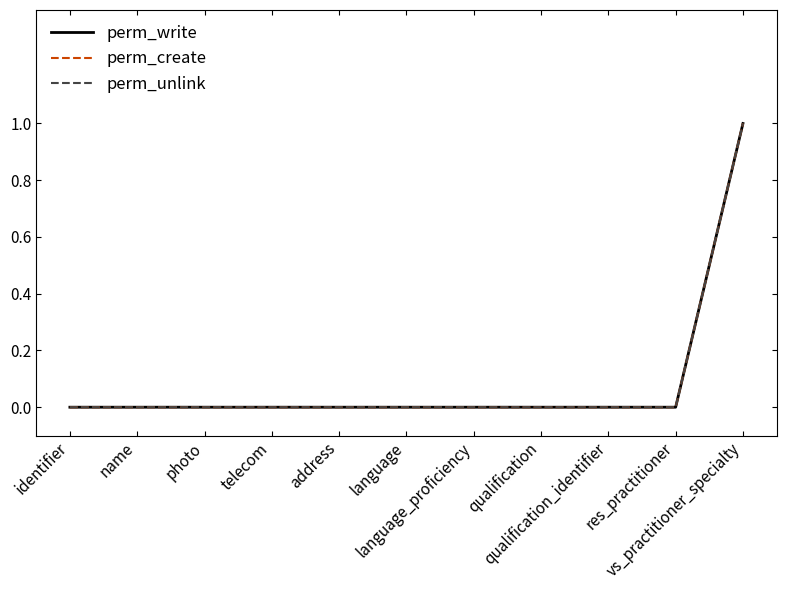

True or false: perm_write and perm_unlink intersect in this chart.

False